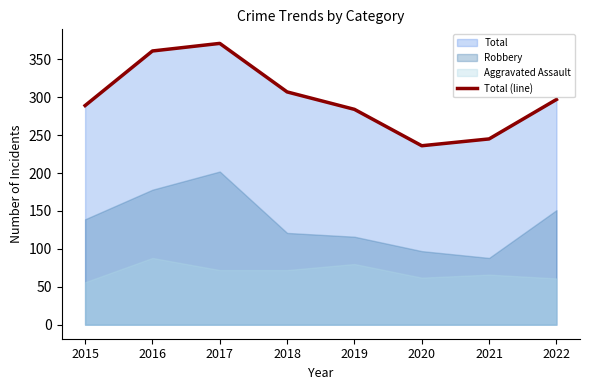

How many lines are shown in the chart?

1